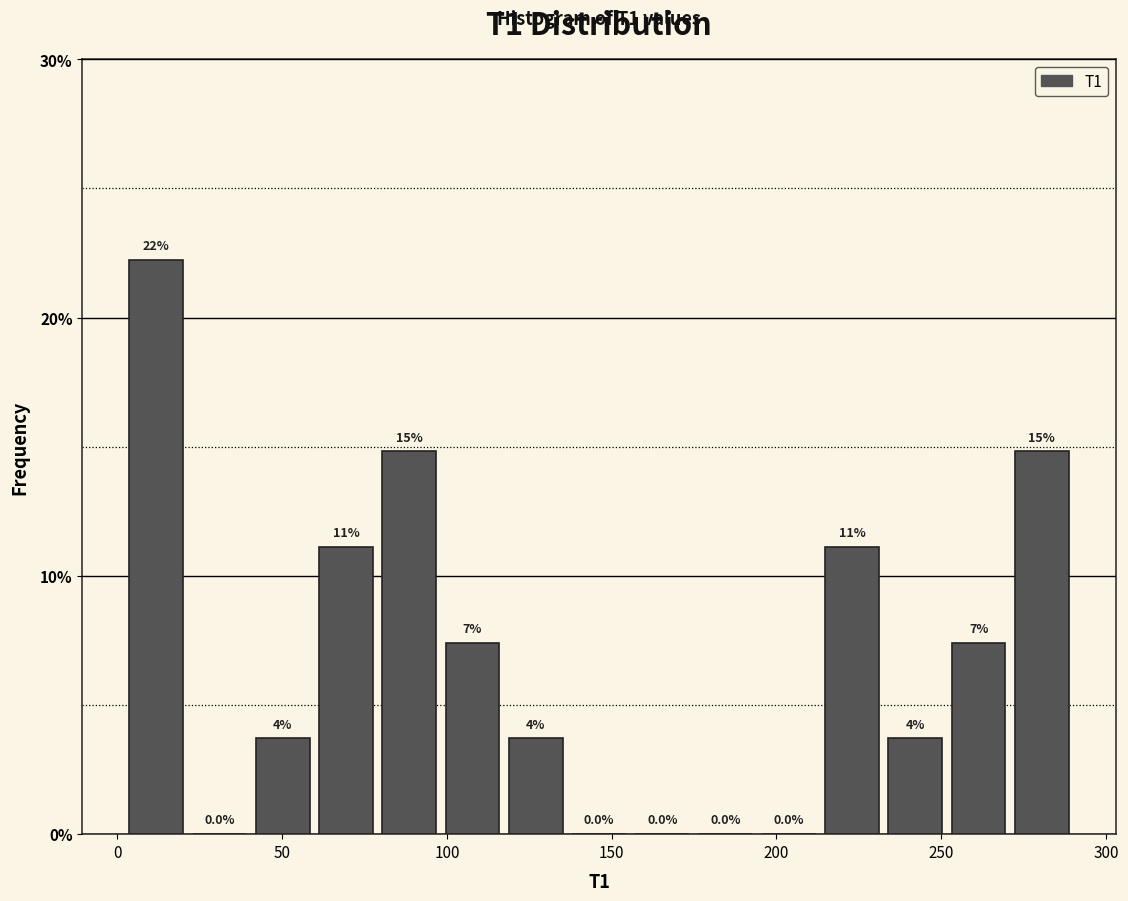

Read against the x-axis, roughly where is the centre of the tallest bar?

10